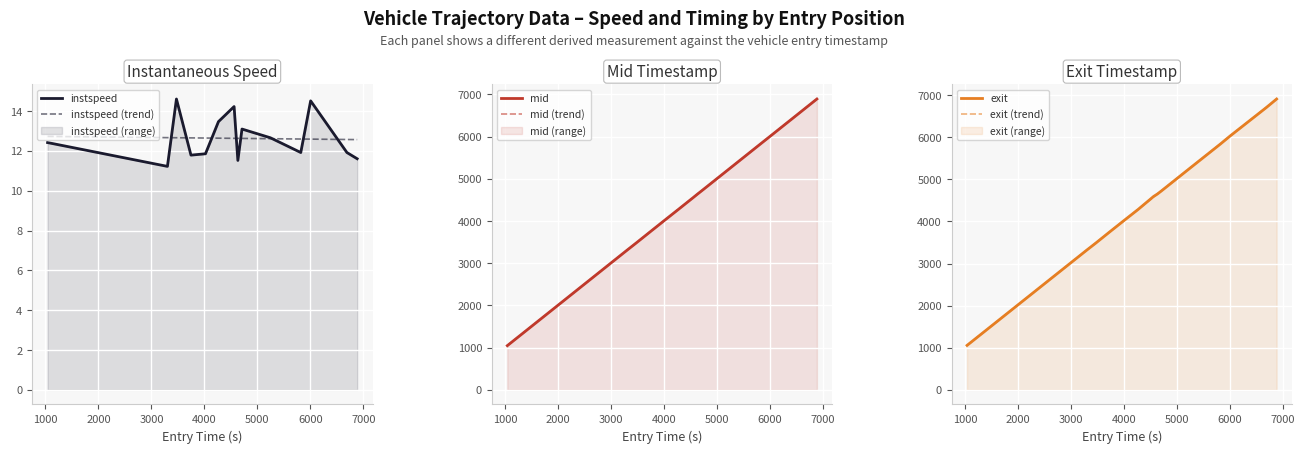

What is the minimum value for mid?

1048.4